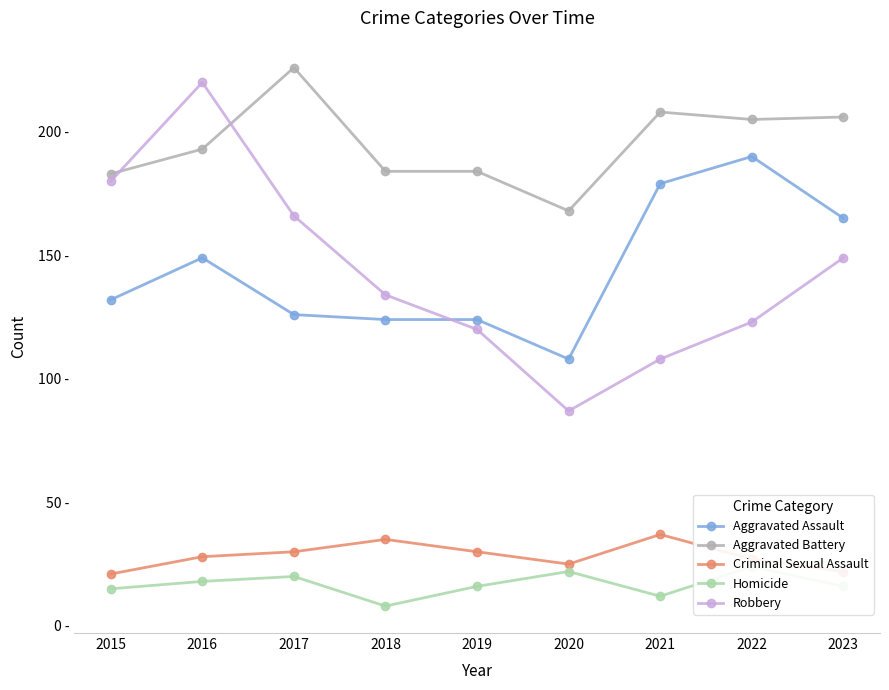

Where is Criminal Sexual Assault nearest to the value 29?

2016